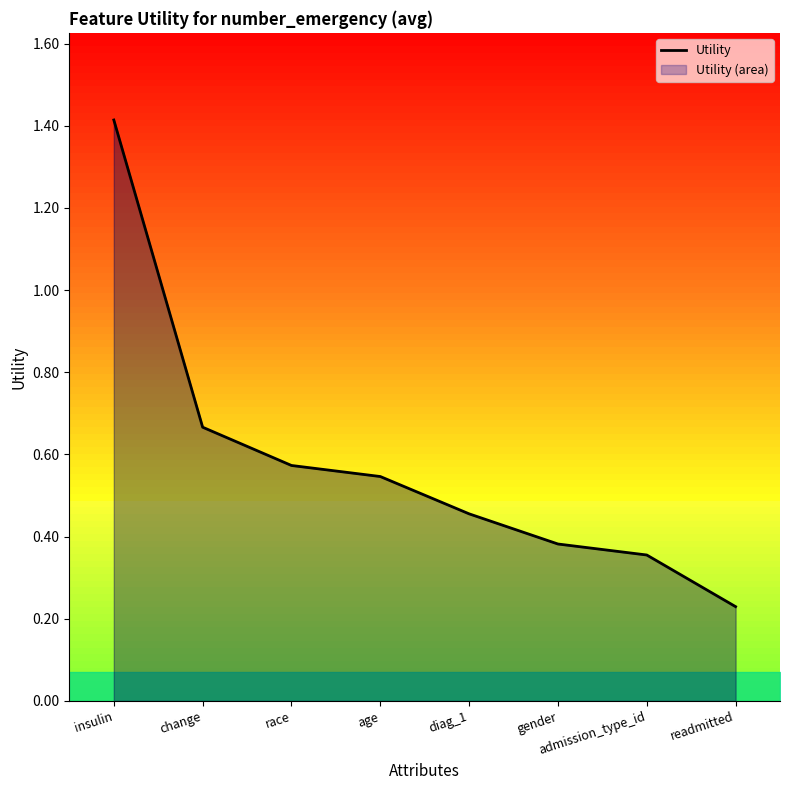

How many lines are shown in the chart?

1